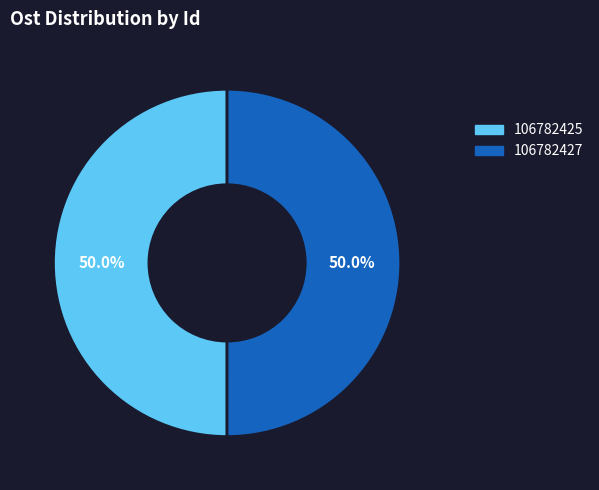

Is it true that 106782427 is 50% of the pie?

True